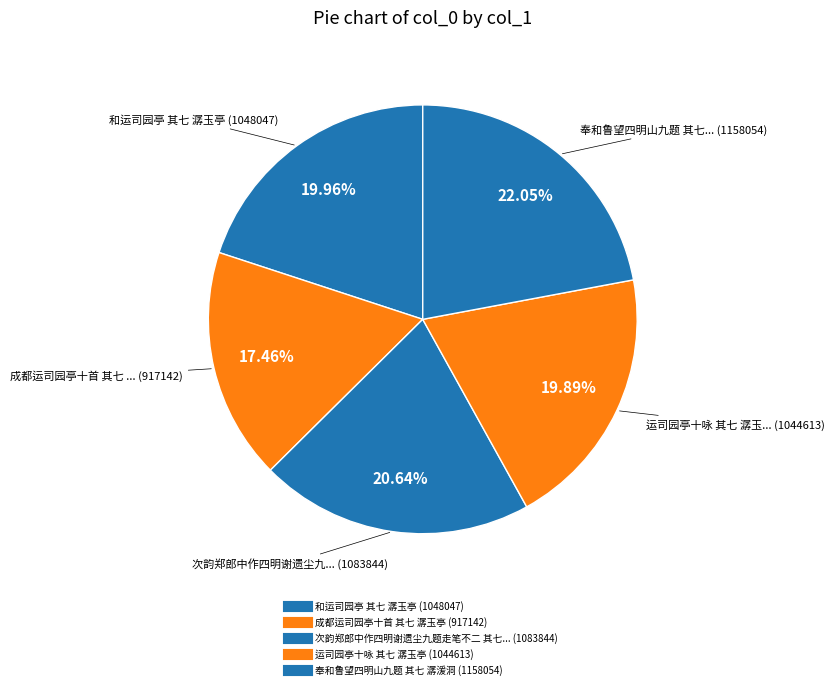

Is there a majority slice in this chart?

No